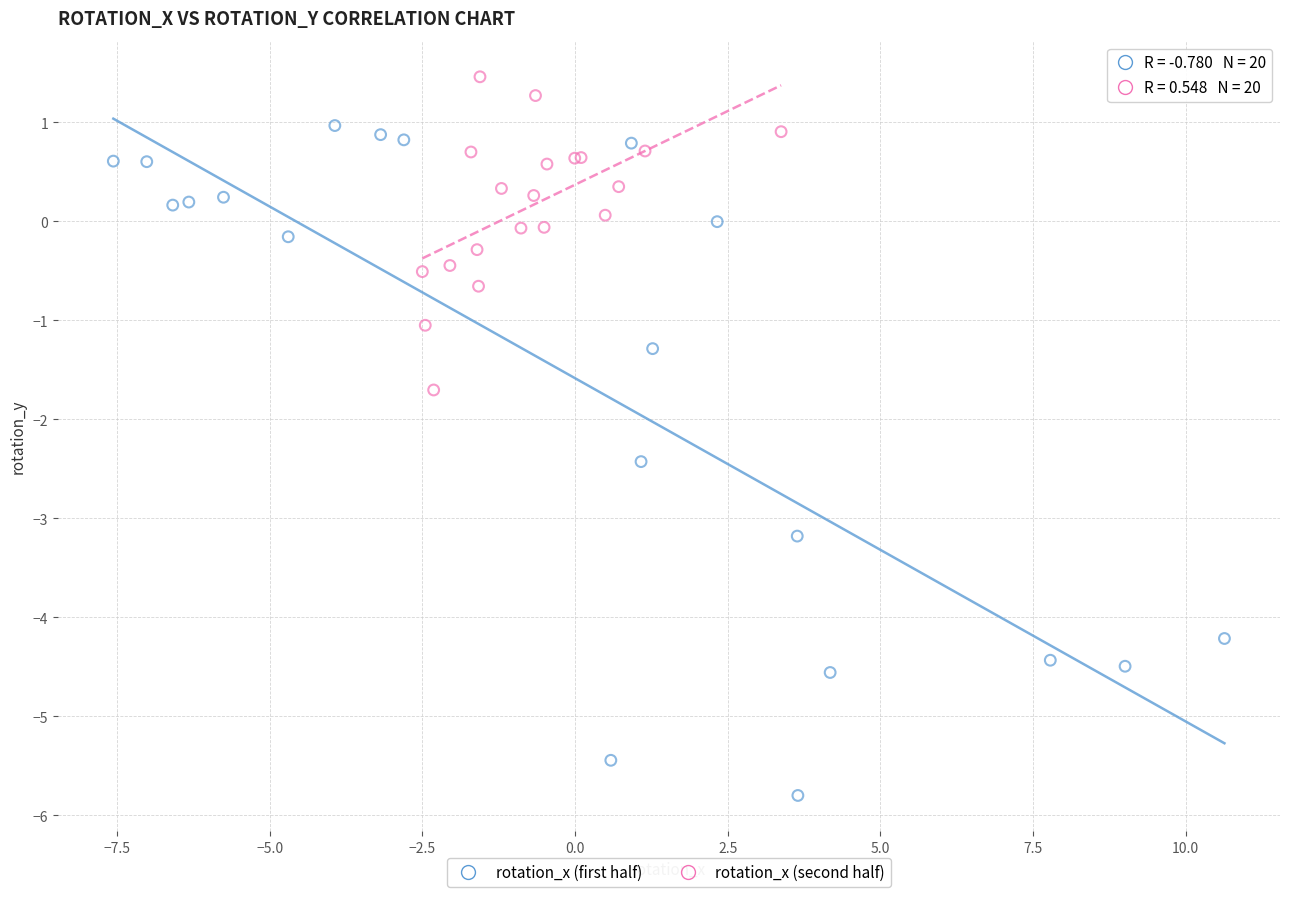

What are all the series names shown in the legend?

rotation_x (first half), rotation_x (second half)